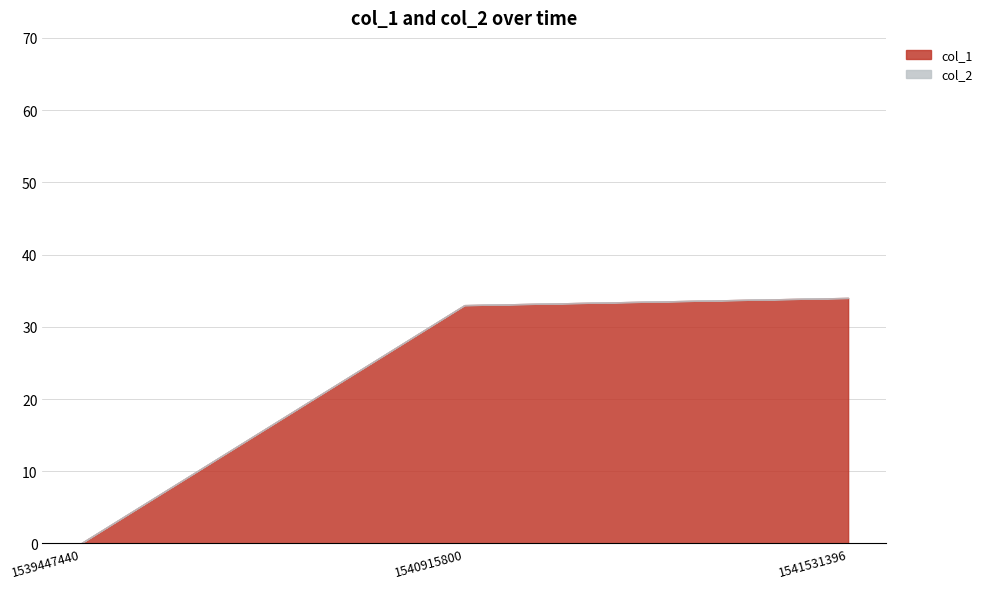

What is the maximum value for col_1?

34